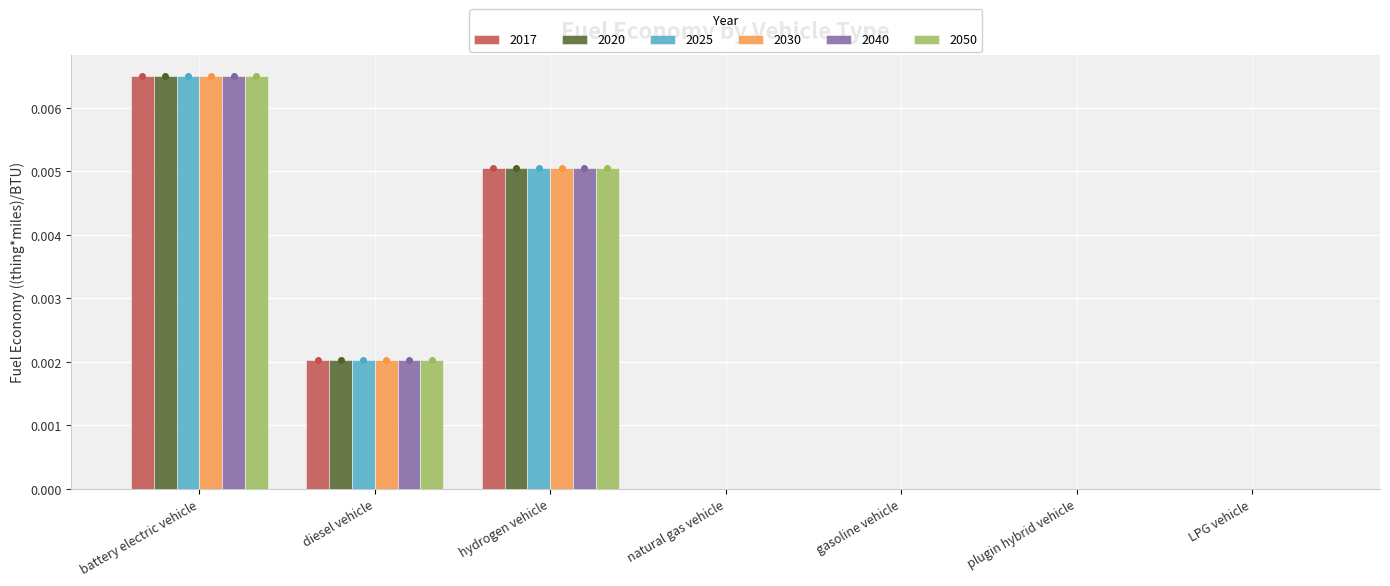

How many distinct data groups are displayed?

6